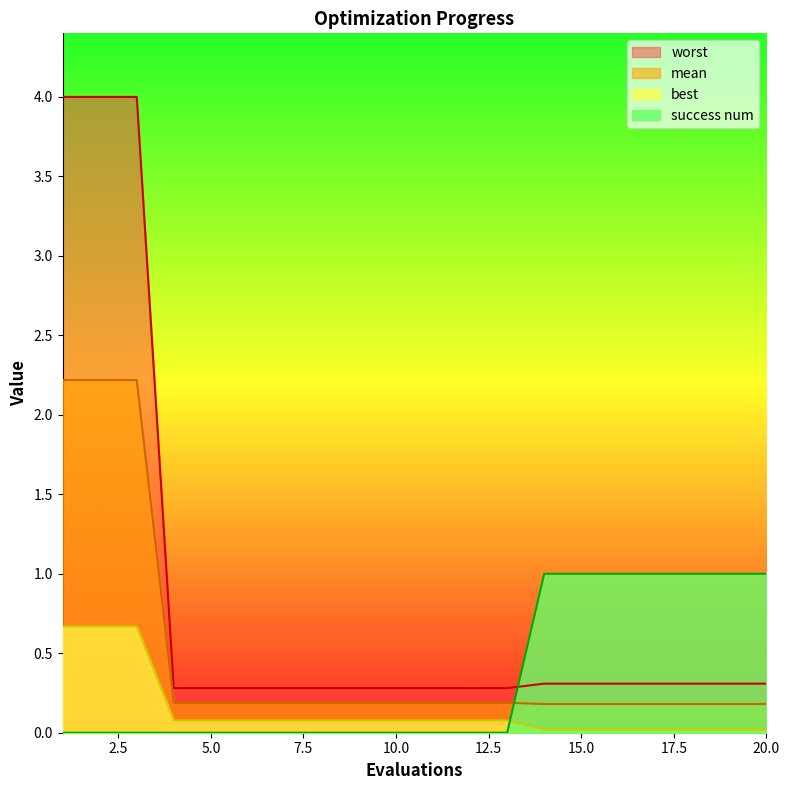

Rank the series by their maximum value, from lowest to highest.

best, success num, mean, worst